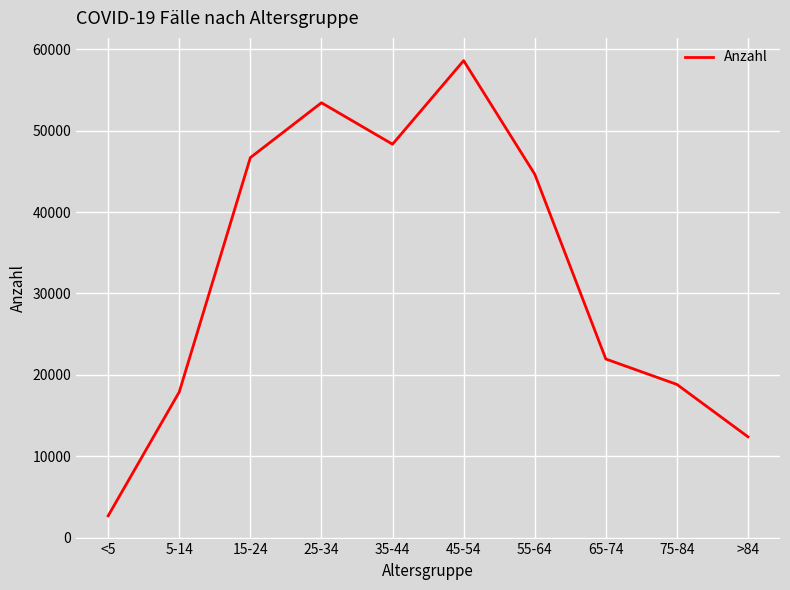

How many lines are shown in the chart?

1